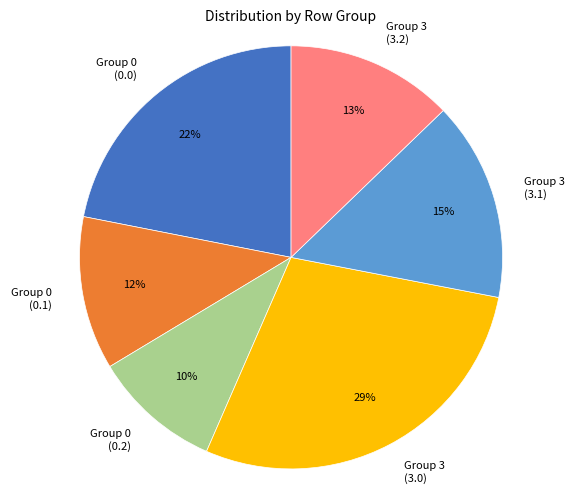

What percentage is the Group 0 (0.1) slice, to the nearest percent?

12%